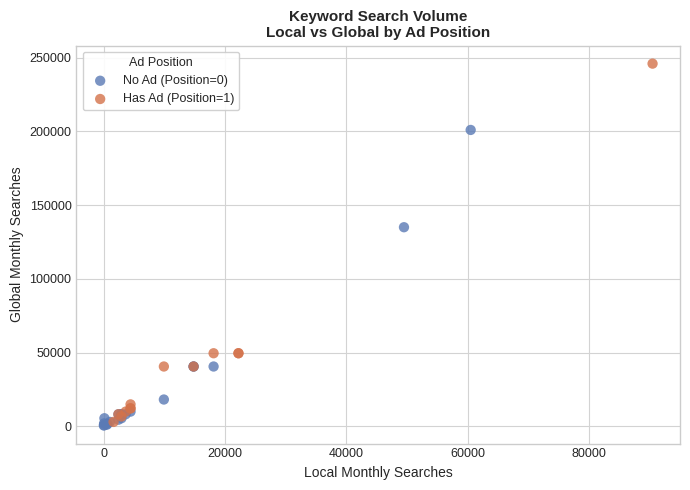

Which series contains the highest Y value?

Has Ad (Position=1)